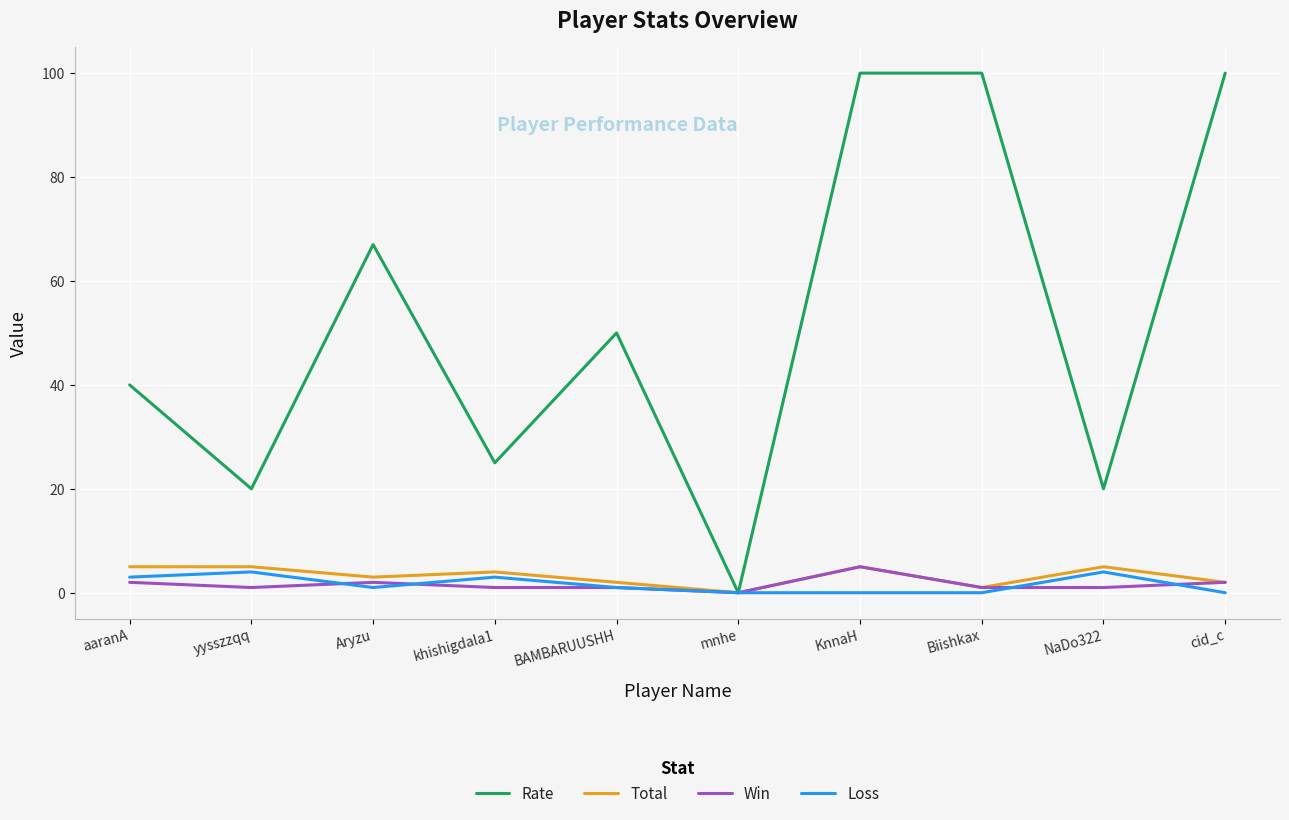

What is the highest value of the Loss series?

4